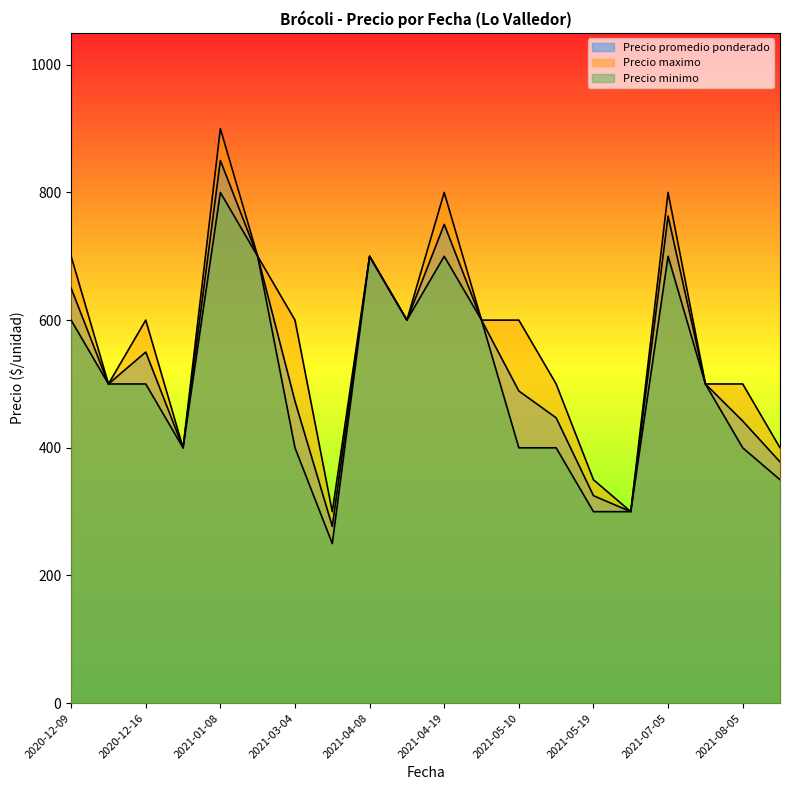

True or false: Precio maximo and Precio minimo intersect in this chart.

False